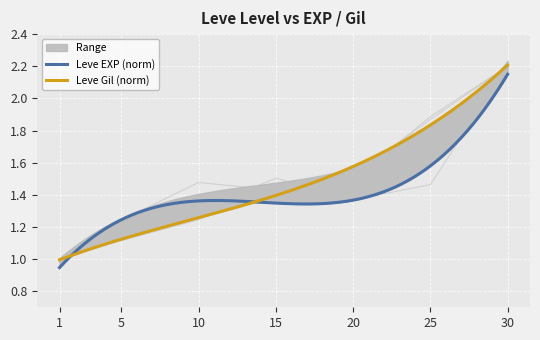

What is the difference between the highest and lowest values at 5?

0.1